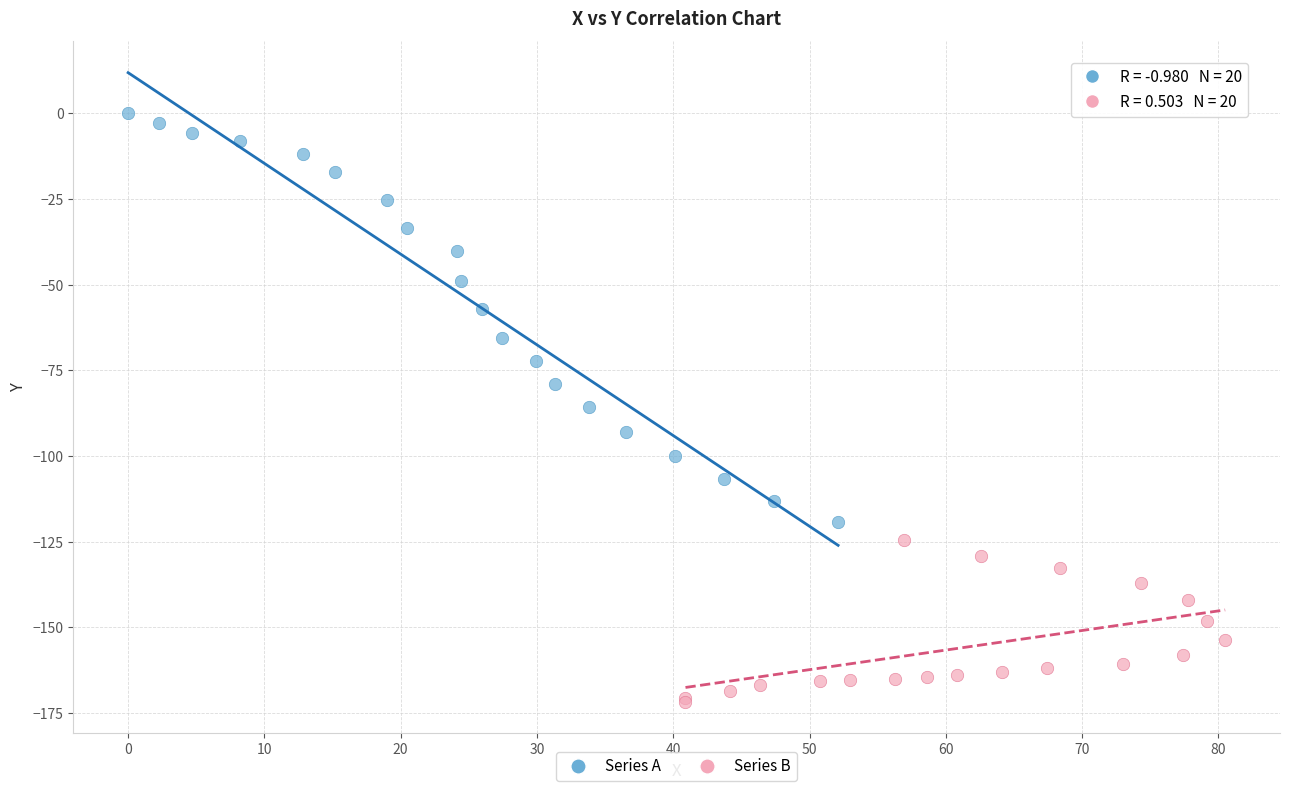

Which series reaches the minimum Y coordinate?

Series B